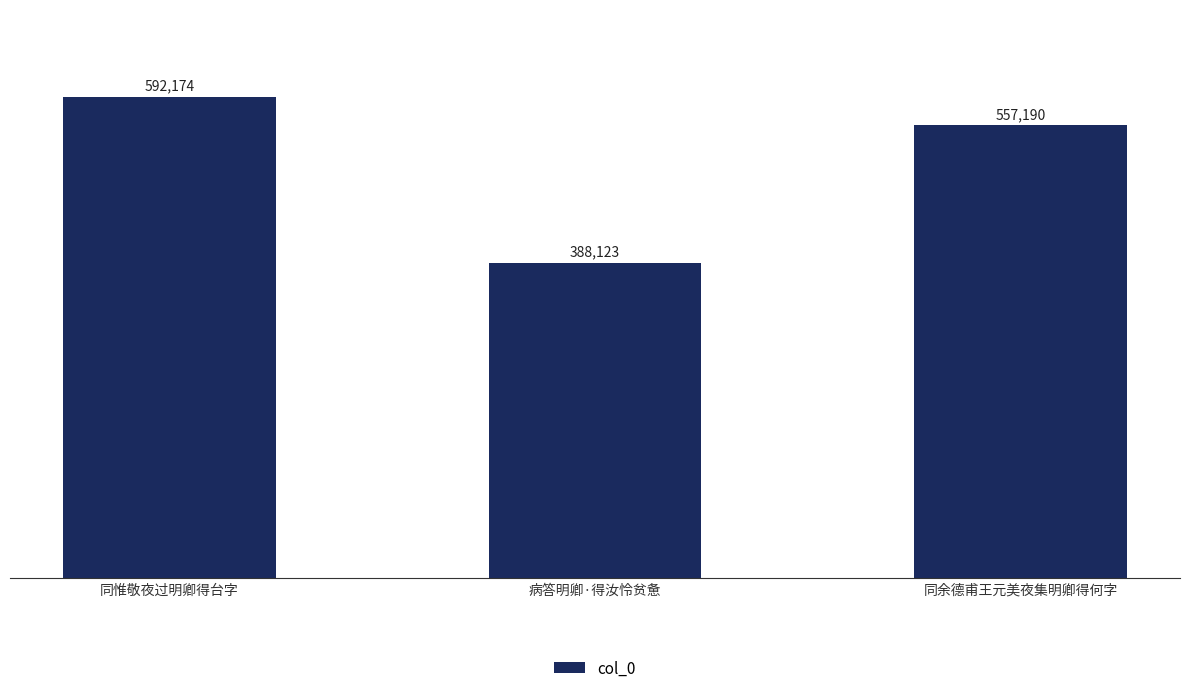

What is the label of the 1st bar from the right?

同余德甫王元美夜集明卿得何字